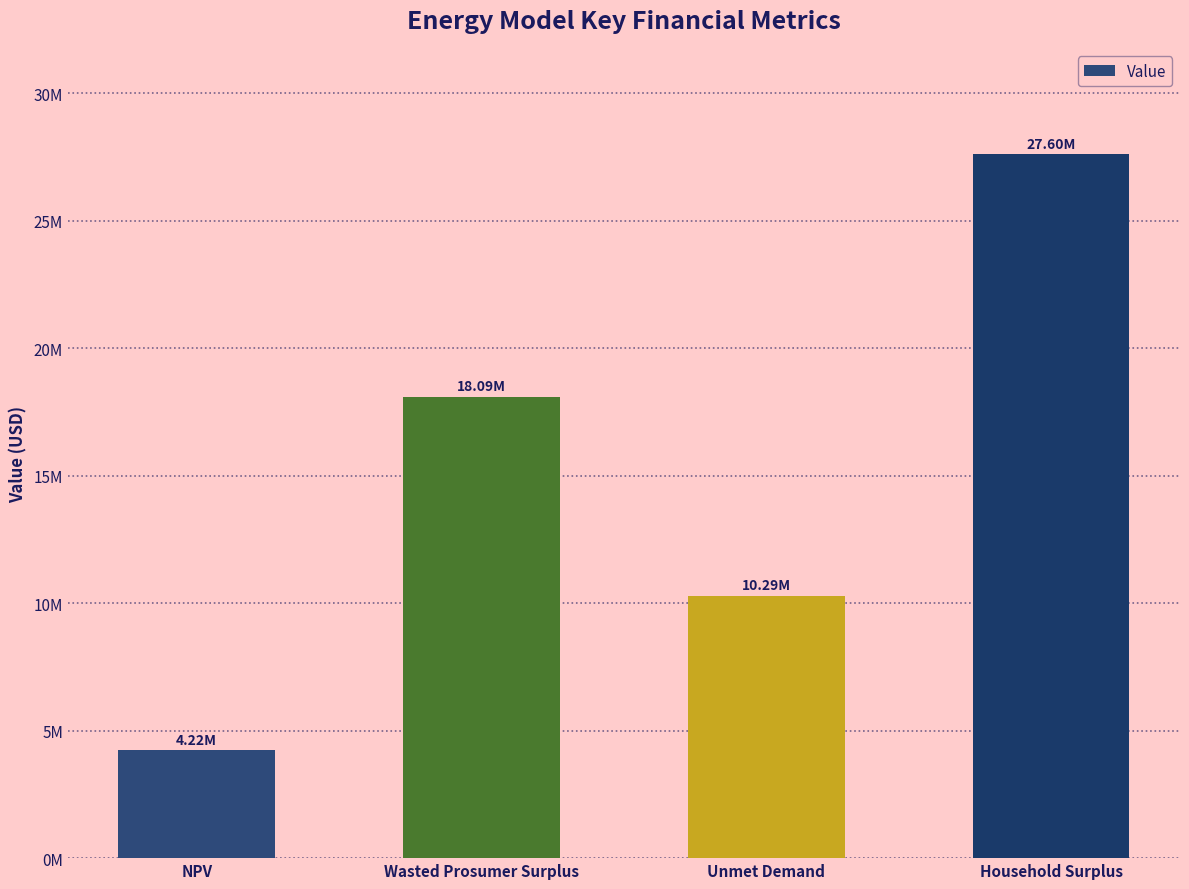

What position from the right is Wasted Prosumer Surplus?

3